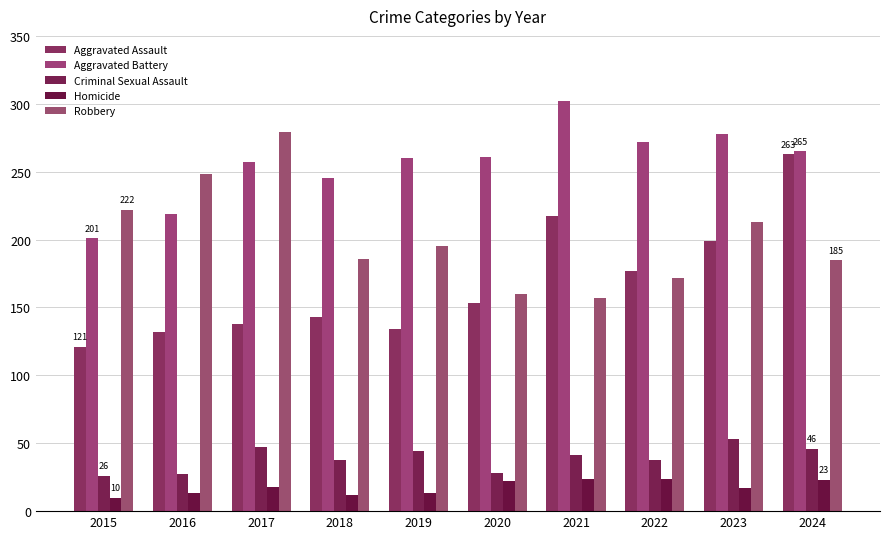

How many bars are there in total?

50